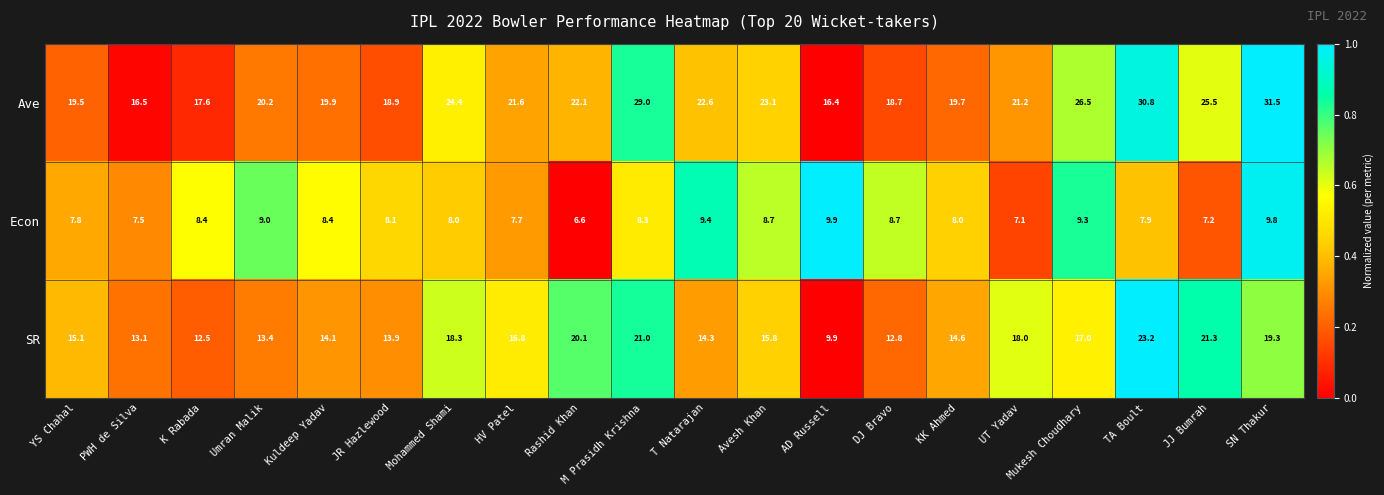

Is the value of SR at YS Chahal greater than the value of Econ at T Natarajan?

Yes